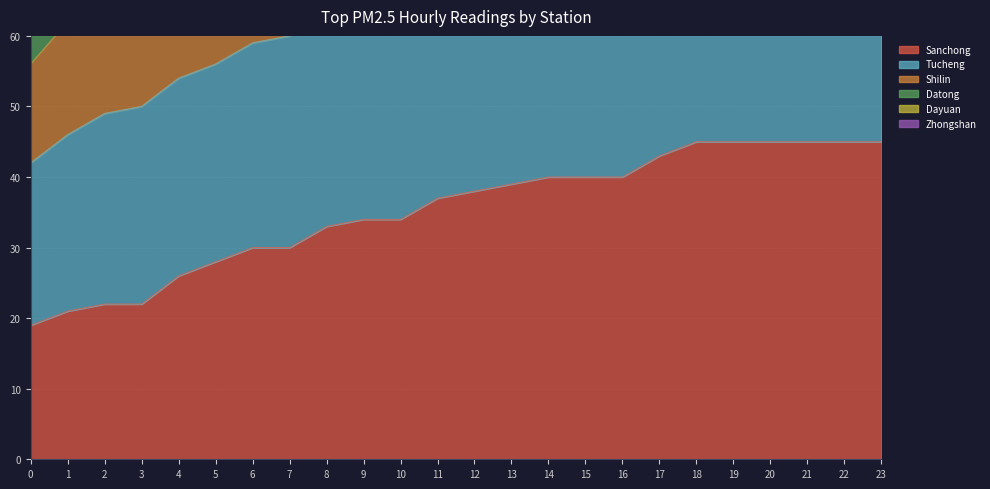

Which series changed the most between 8 and 14?

Tucheng